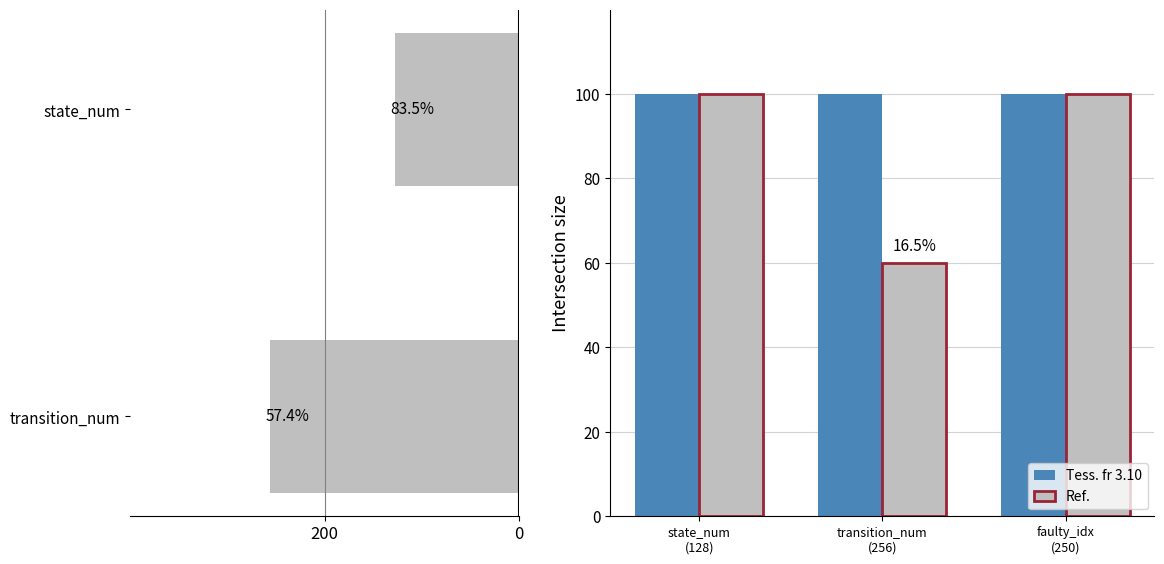

The Tess. fr 3.10 series shows 47 at faulty_idx (250). True or false?

False